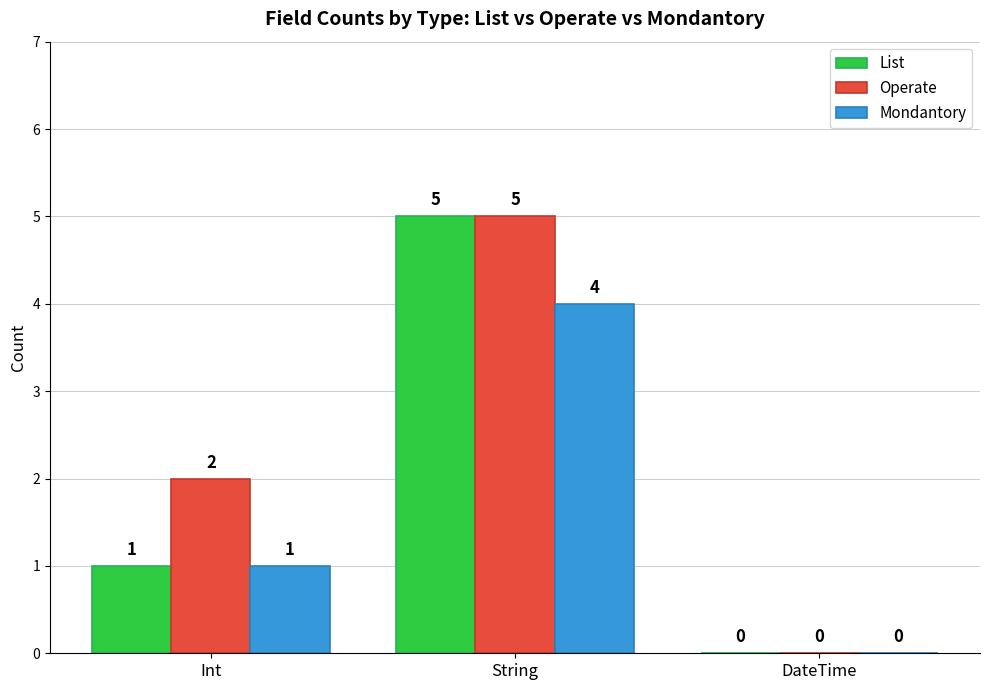

What is the maximum value for Operate?

5